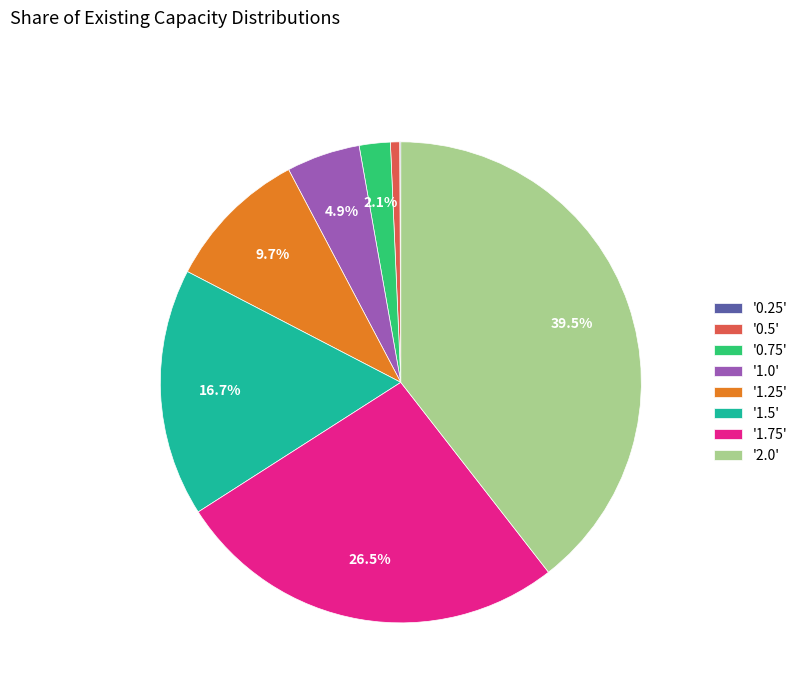

What percentage is NOT represented by '1.5'?

83.3%